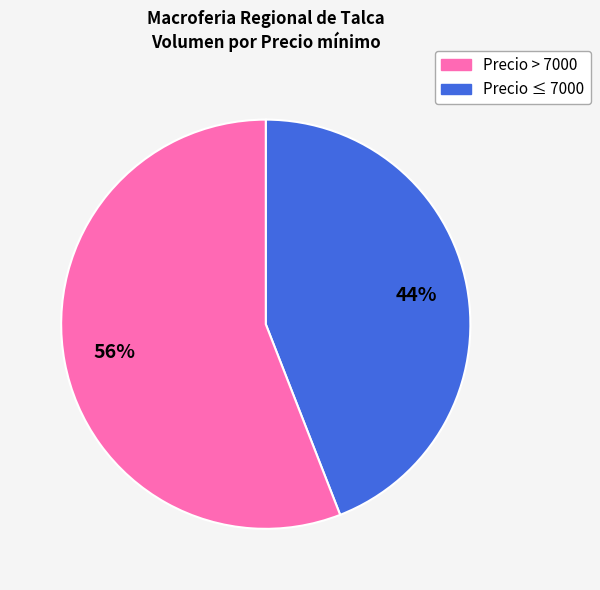

Is there a majority slice in this chart?

Yes